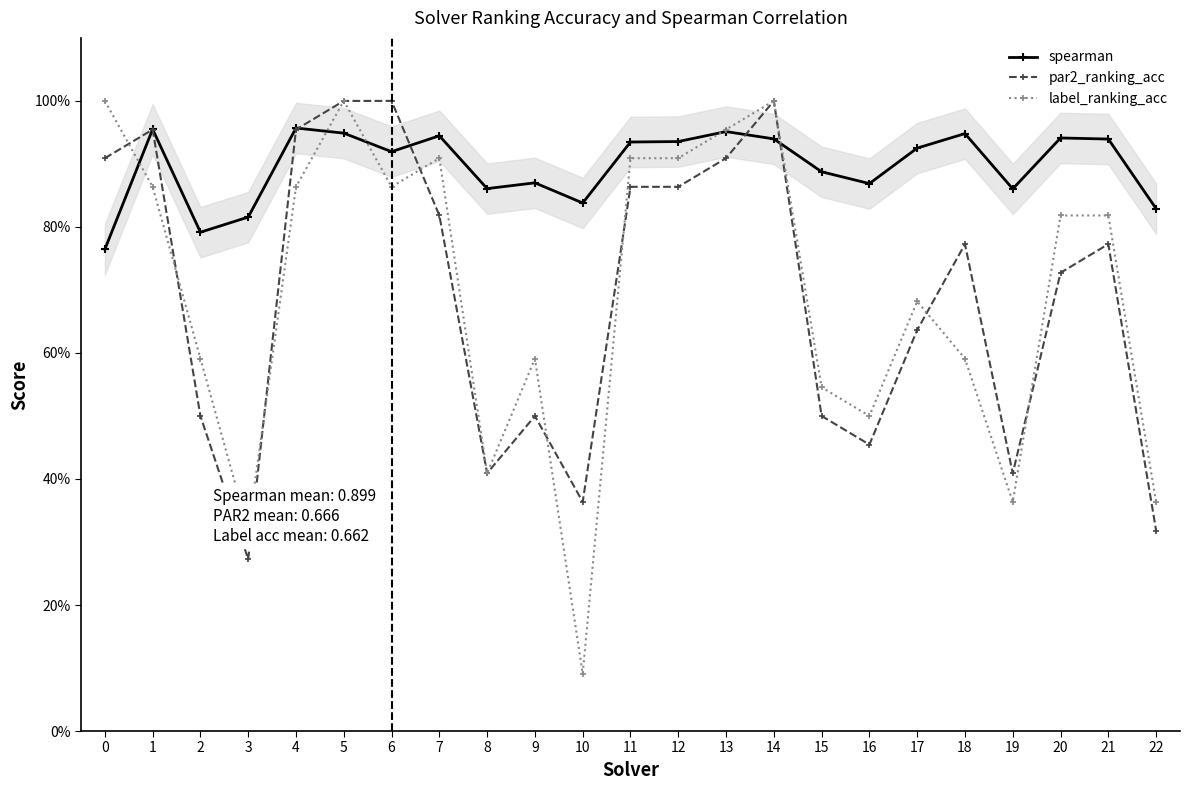

What is the sum of the par2_ranking_acc values at 15 and 14?

1.5